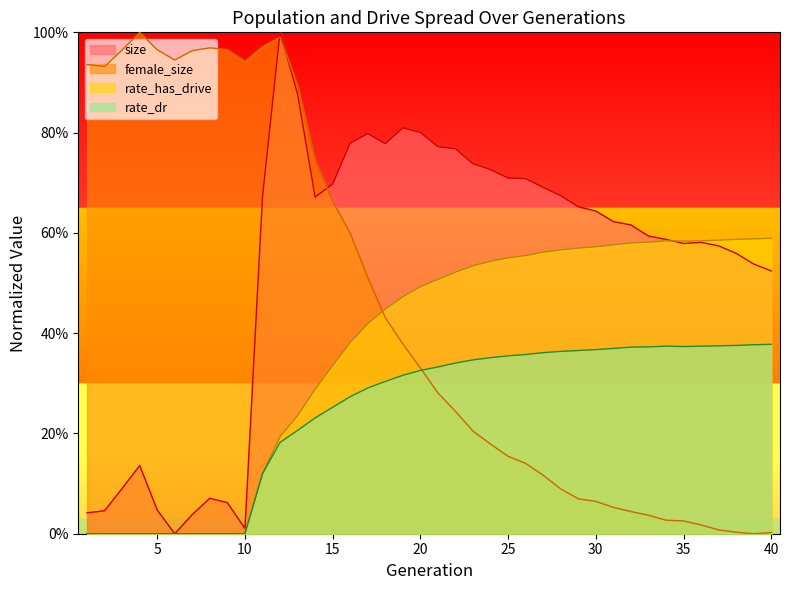

How many categories are shown in the chart?

40